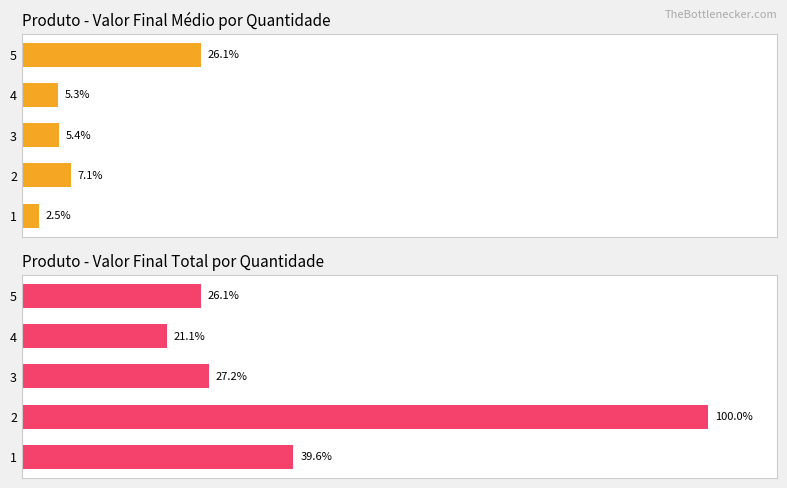

How many groups of bars are there?

5